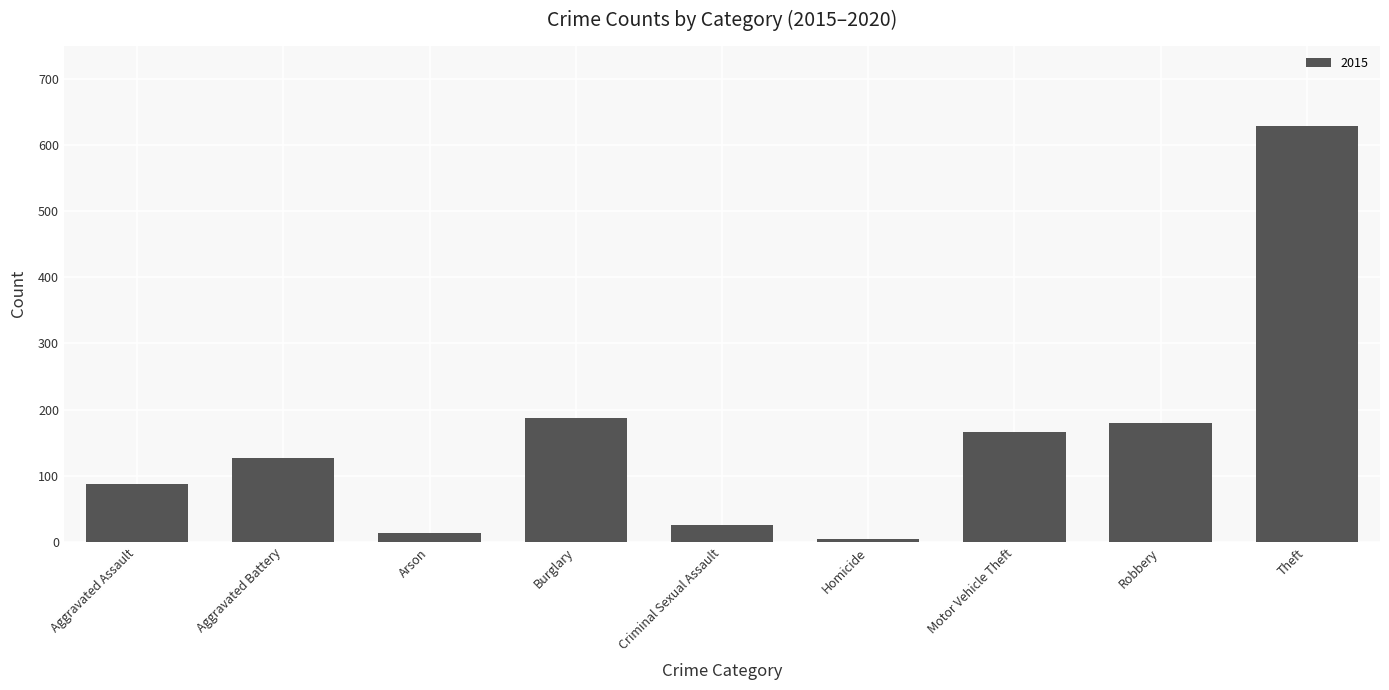

What is the change in value from Aggravated Assault to Aggravated Battery?

+40